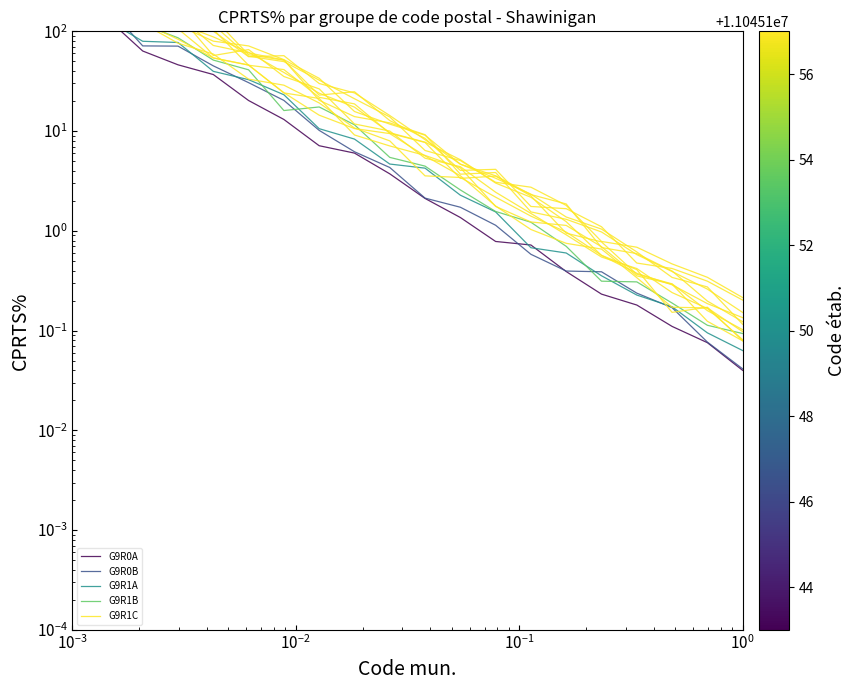

At which label does G9R1C reach its minimum?

19